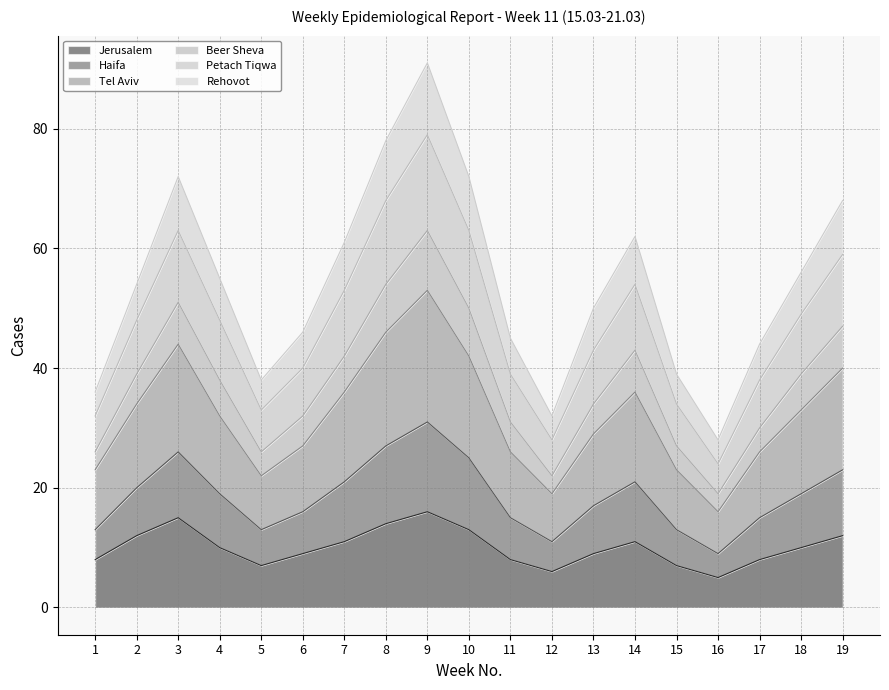

What is the greatest value displayed?

91